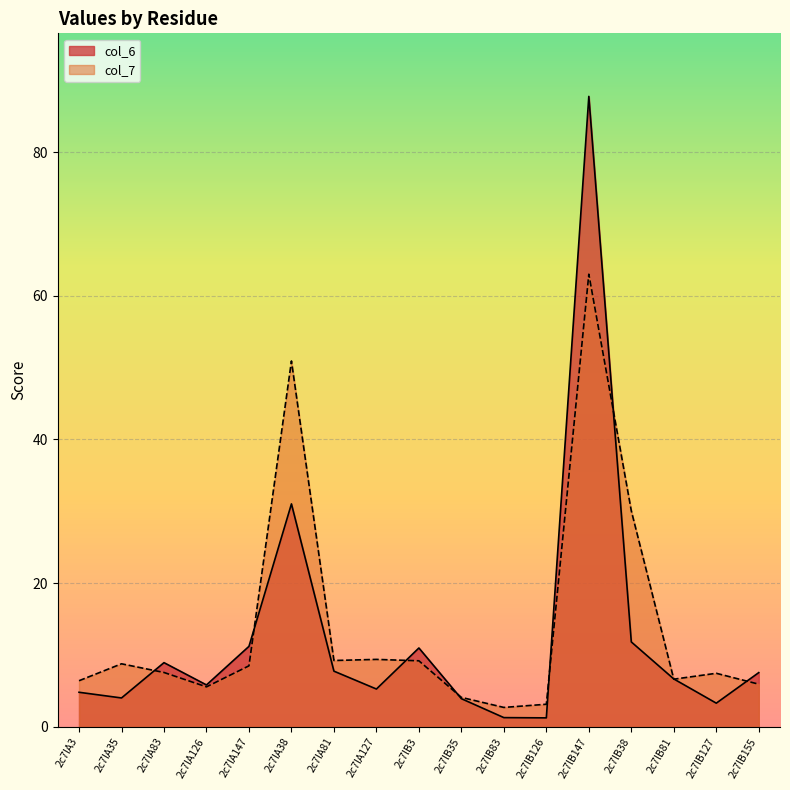

At which label does col_6 first exceed 6?

2c7lA83